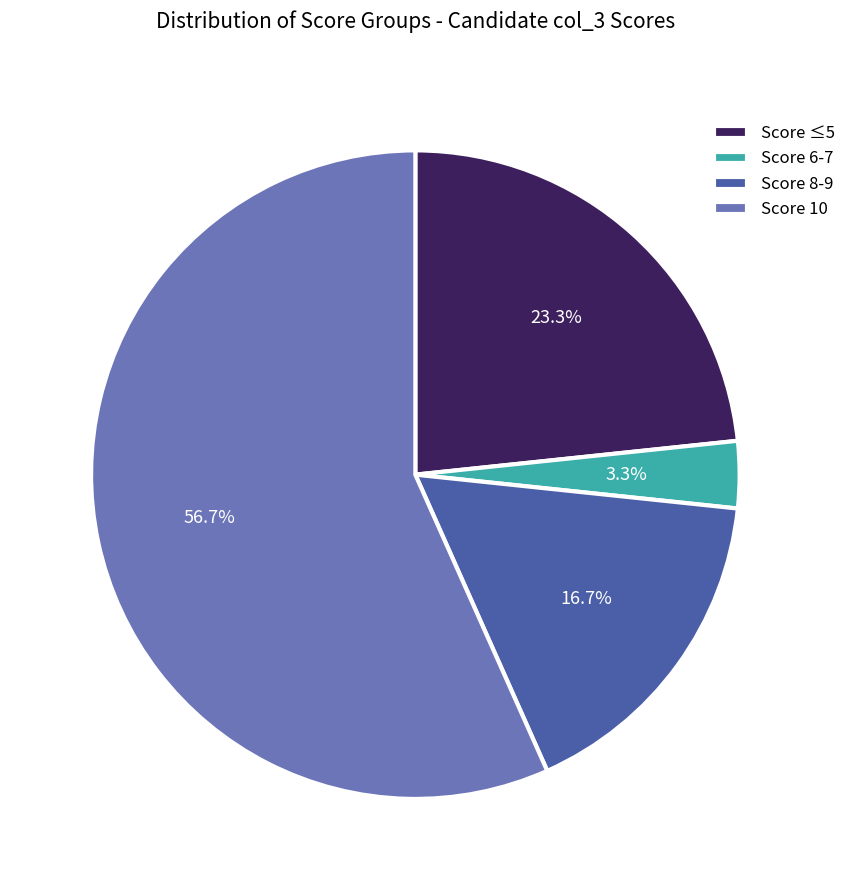

What percentage is NOT represented by Score 8-9?

83.3%